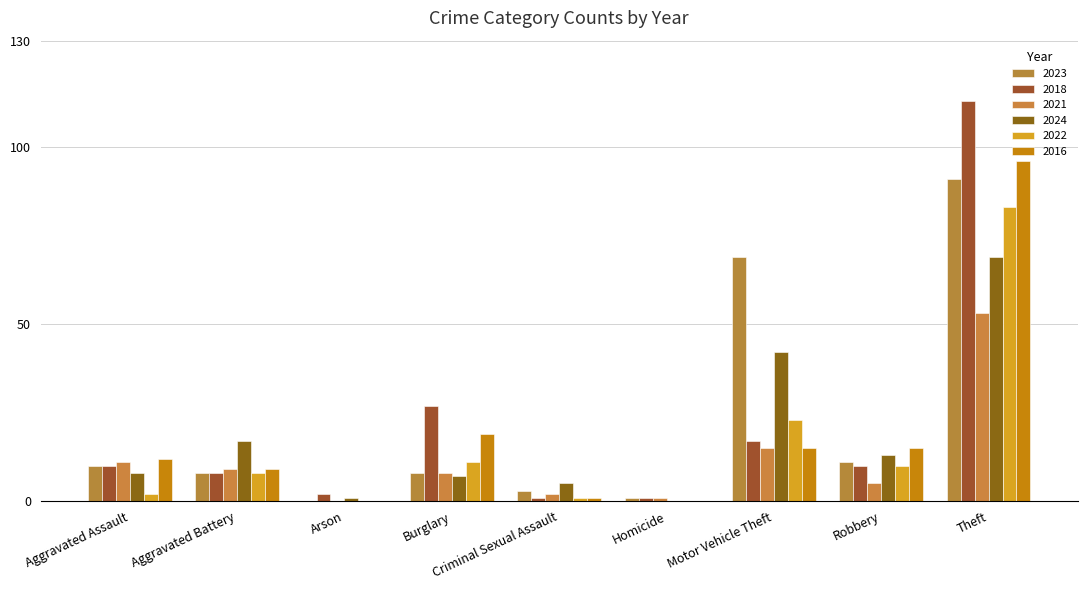

What is the value of the 2018 bar at the 7th from the left?

17